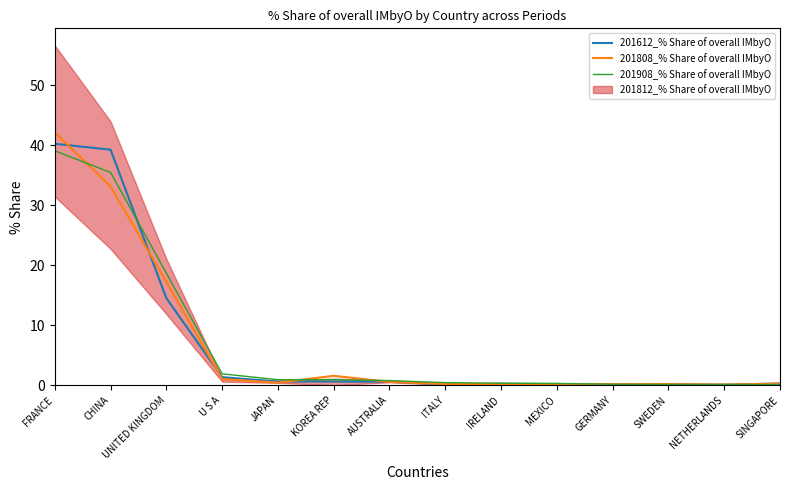

How many intersections are there between 201808_% Share of overall IMbyO and 201612_% Share of overall IMbyO?

9